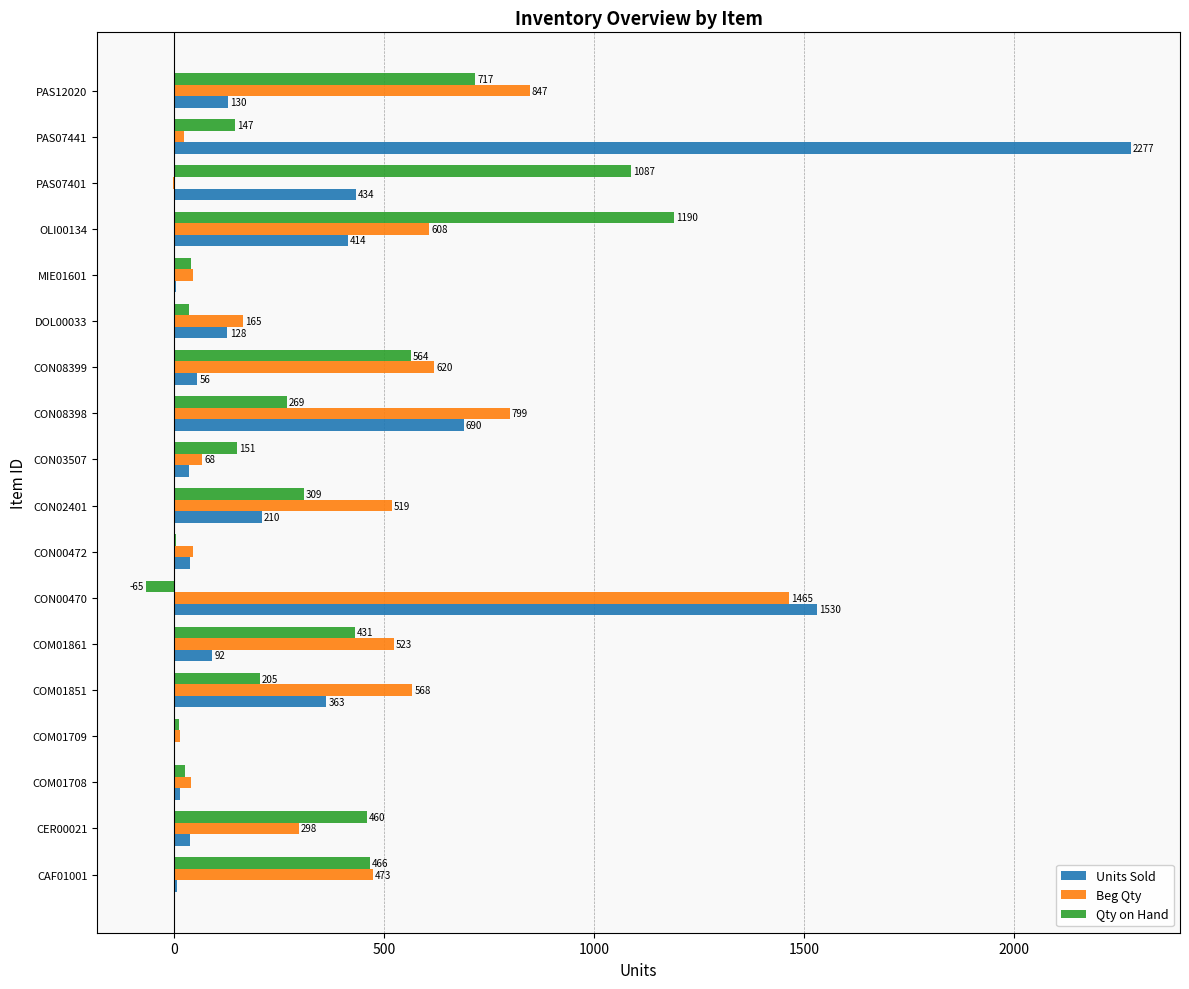

What are all the series names shown in the legend?

Units Sold, Beg Qty, Qty on Hand